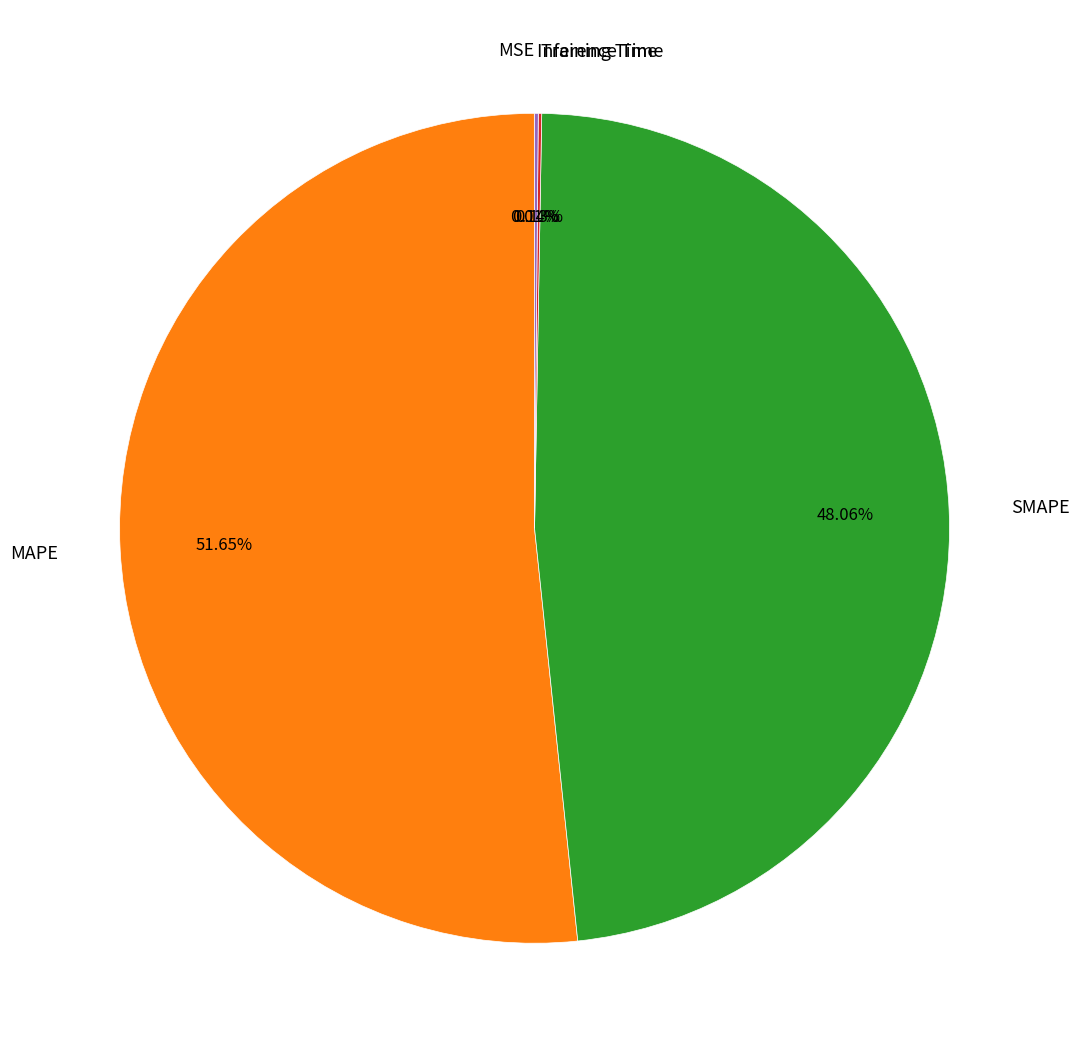

Which slice is the largest?

MAPE